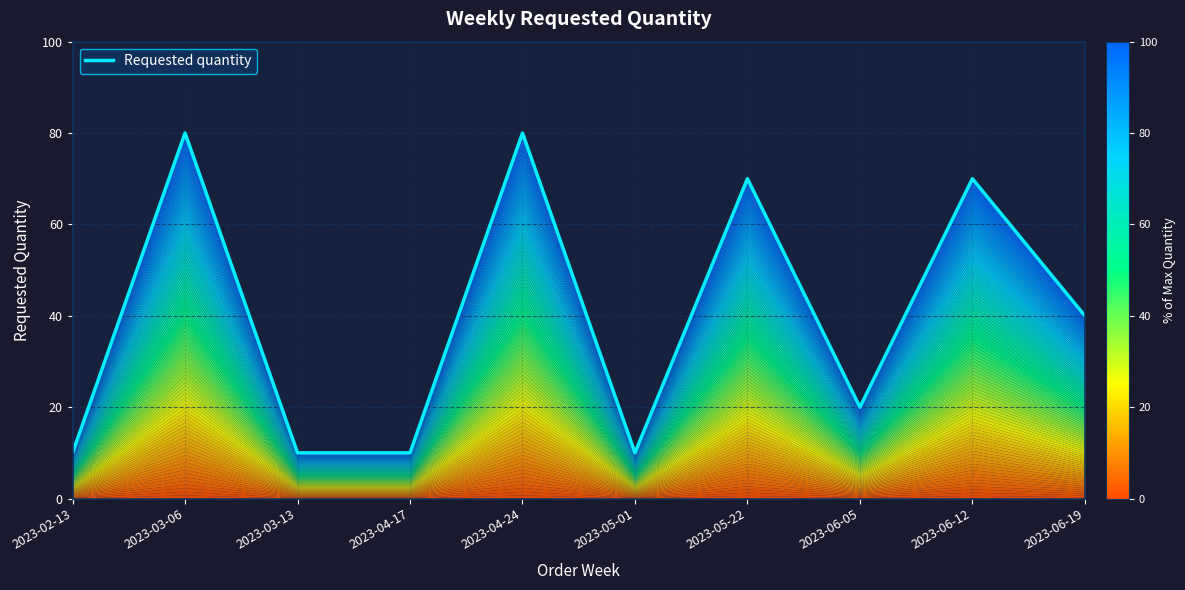

Reading left to right, what are all the values shown in this chart?

10	80	10	10	80	10	70	20	70	40